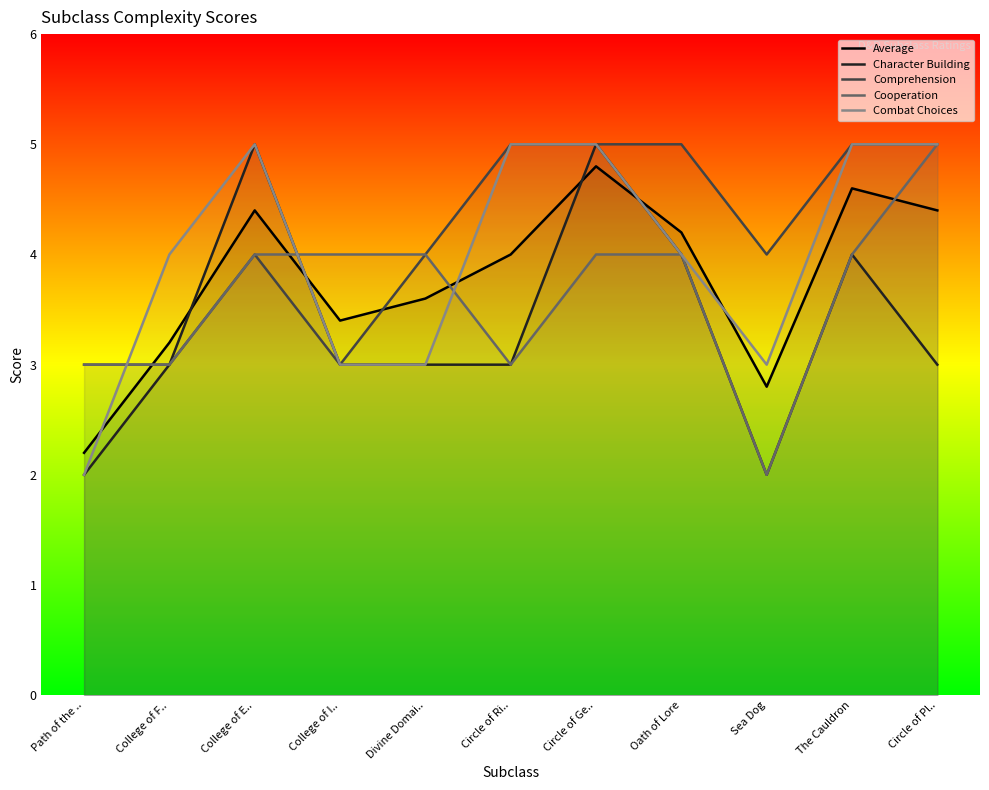

True or false: Average has a value of 2.8 at Sea Dog.

True